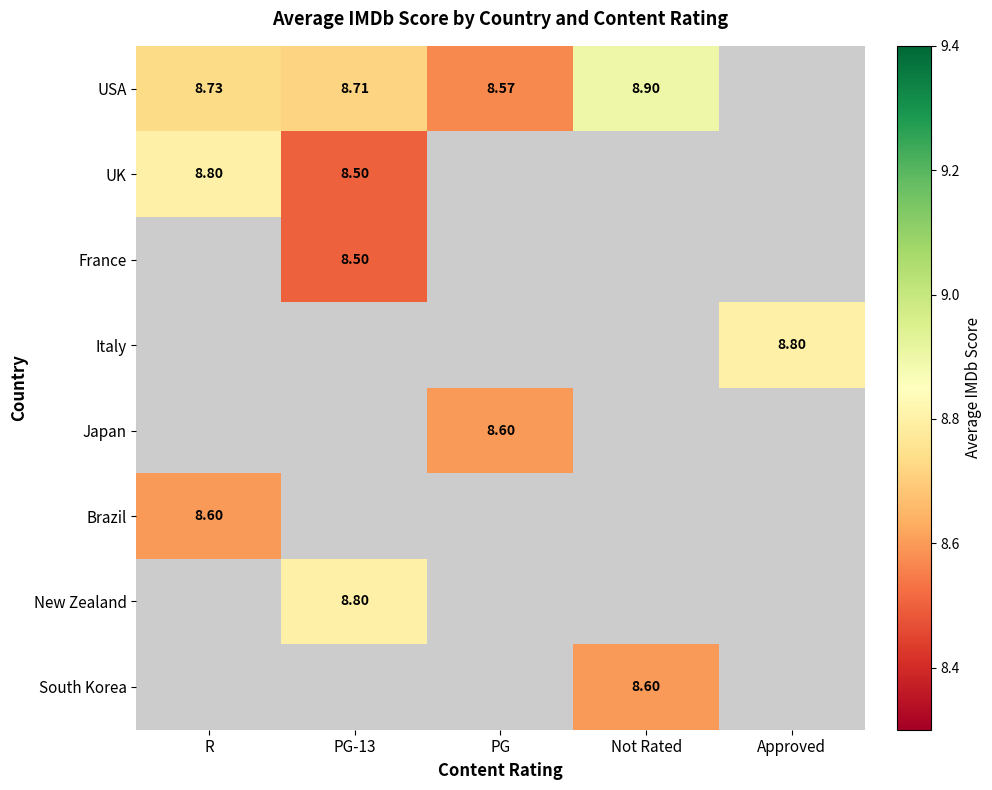

Which series has the widest spread of values?

USA